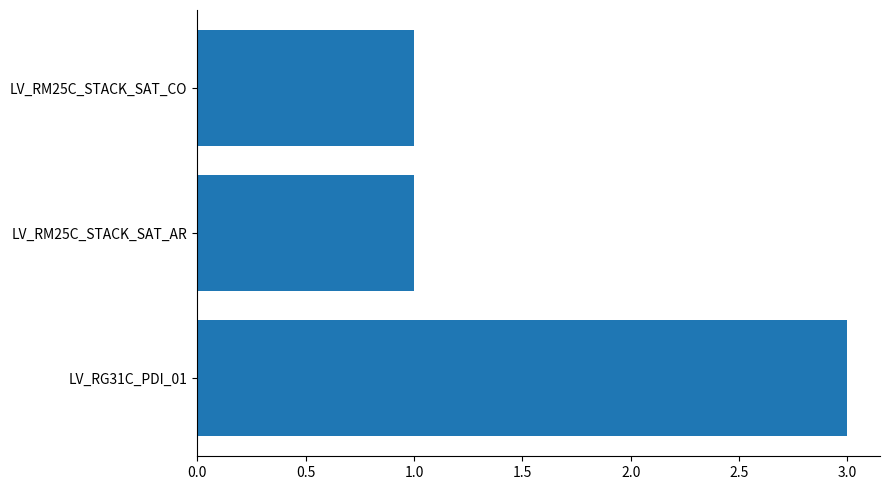

Is it true that the value at LV_RM25C_STACK_SAT_AR is 0?

False